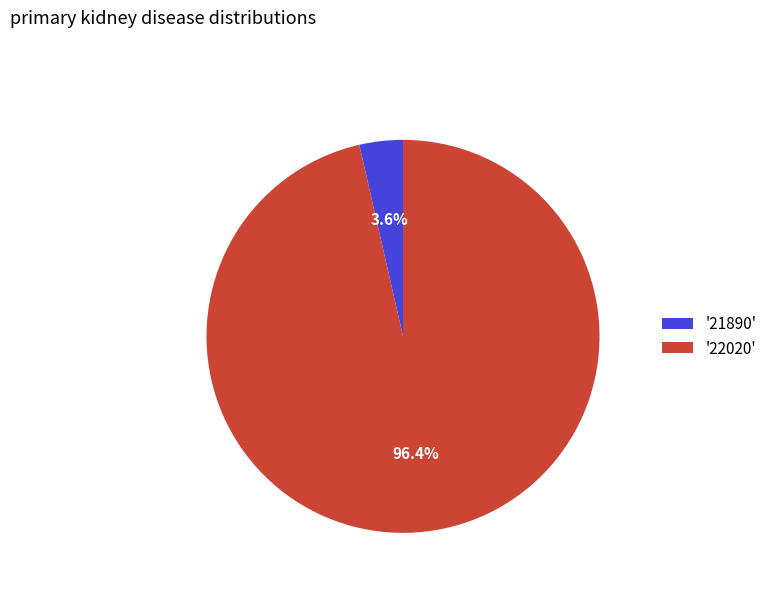

What percentage is NOT represented by '22020'?

3.6%